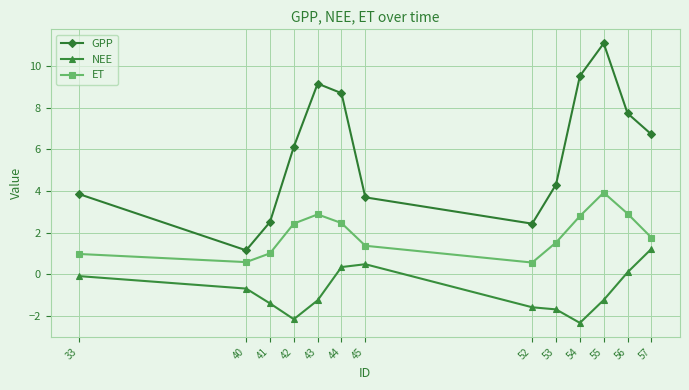

What are all the series names shown in the legend?

GPP, NEE, ET